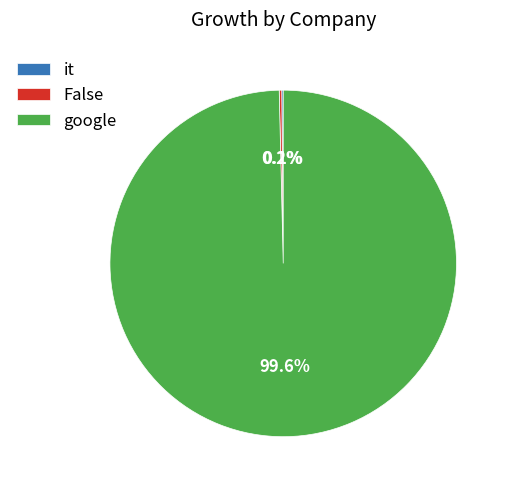

Does google represent more than half of the total?

Yes